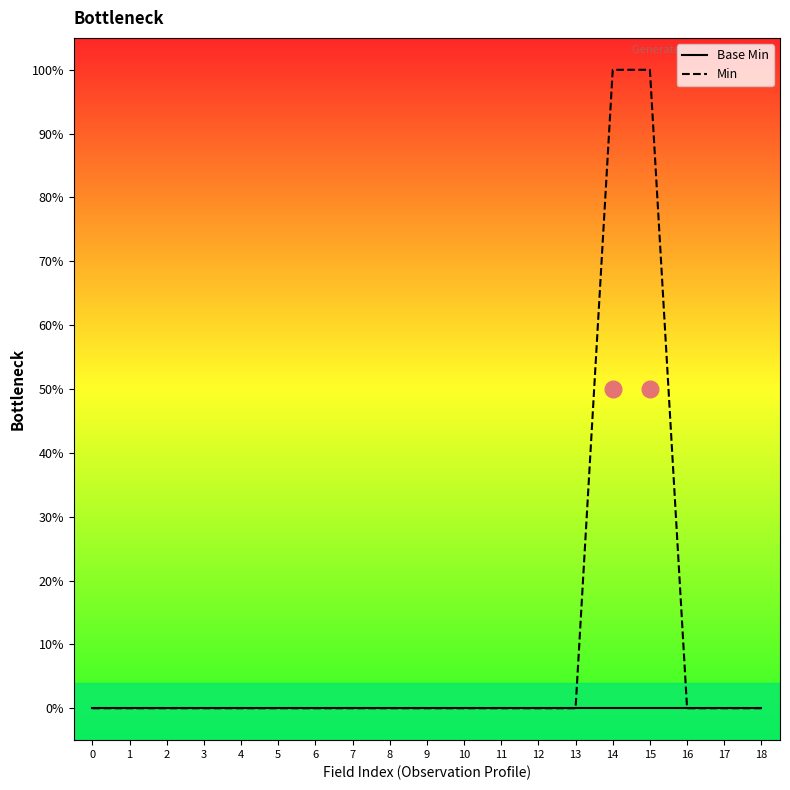

True or false: Base Min and Min intersect in this chart.

False